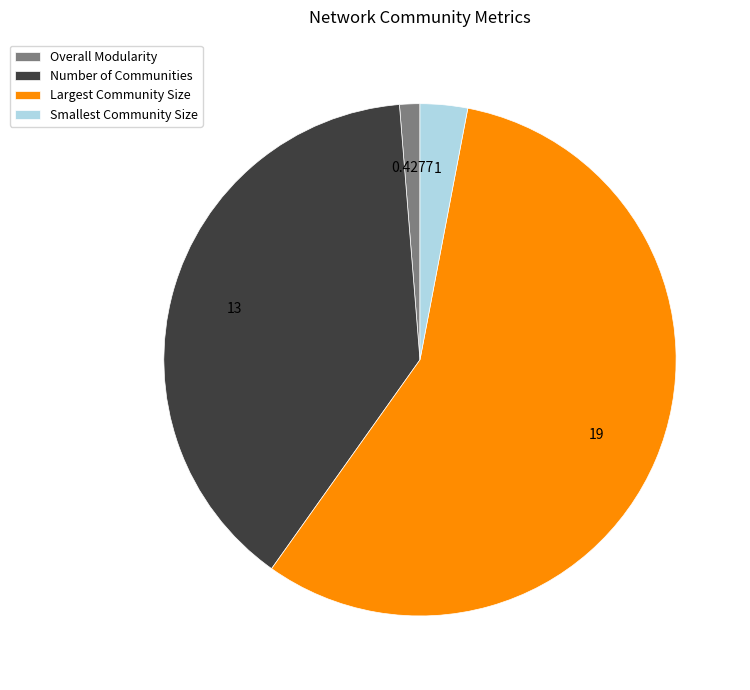

Which category has the smallest portion of the pie?

Overall Modularity